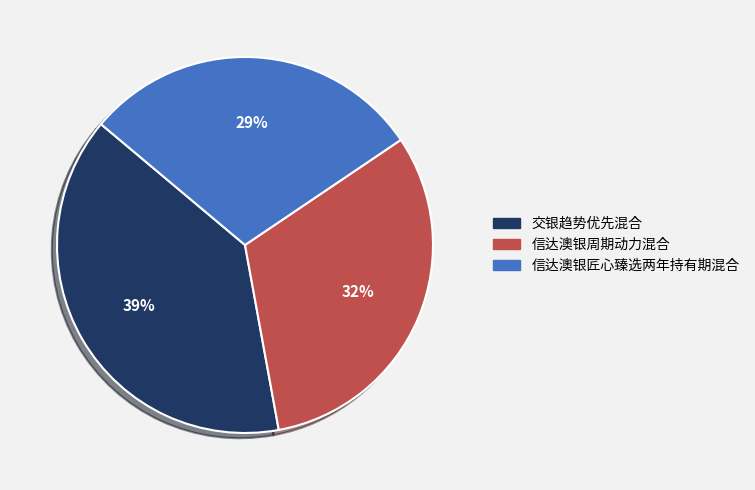

To the nearest percent, what is the combined percentage of 交银趋势优先混合 and 信达澳银匠心臻选两年持有期混合?

68%